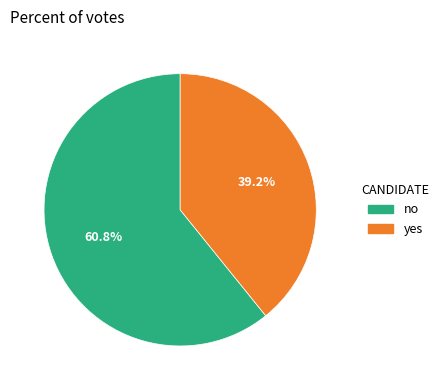

The yes slice represents 39% of the pie. True or false?

True